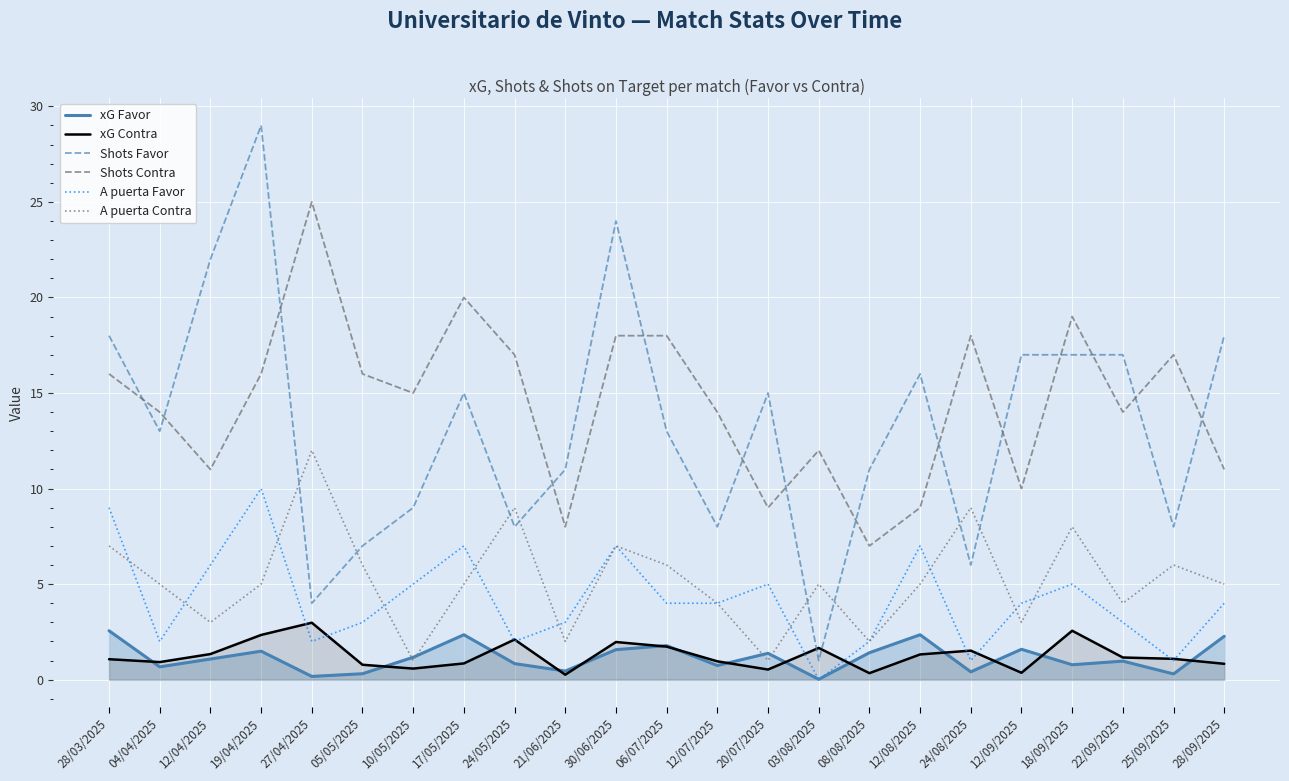

How many data points in xG Contra are above 1?

13